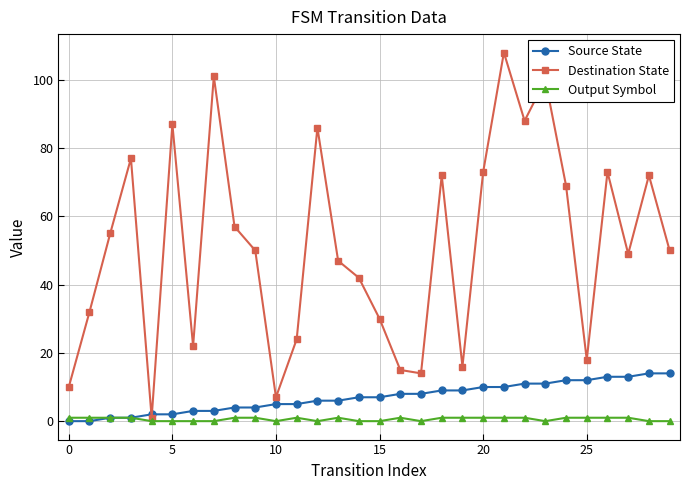

Reading right to left, extract all data points from this chart.

Source State: 14	14	13	13	12	12	11	11	10	10	9	9	8	8	7	7	6	6	5	5	4	4	3	3	2	2	1	1	0	0
Destination State: 50	72	49	73	18	69	100	88	108	73	16	72	14	15	30	42	47	86	24	7	50	57	101	22	87	1	77	55	32	10
Output Symbol: 0	0	1	1	1	1	0	1	1	1	1	1	0	1	0	0	1	0	1	0	1	1	0	0	0	0	1	1	1	1